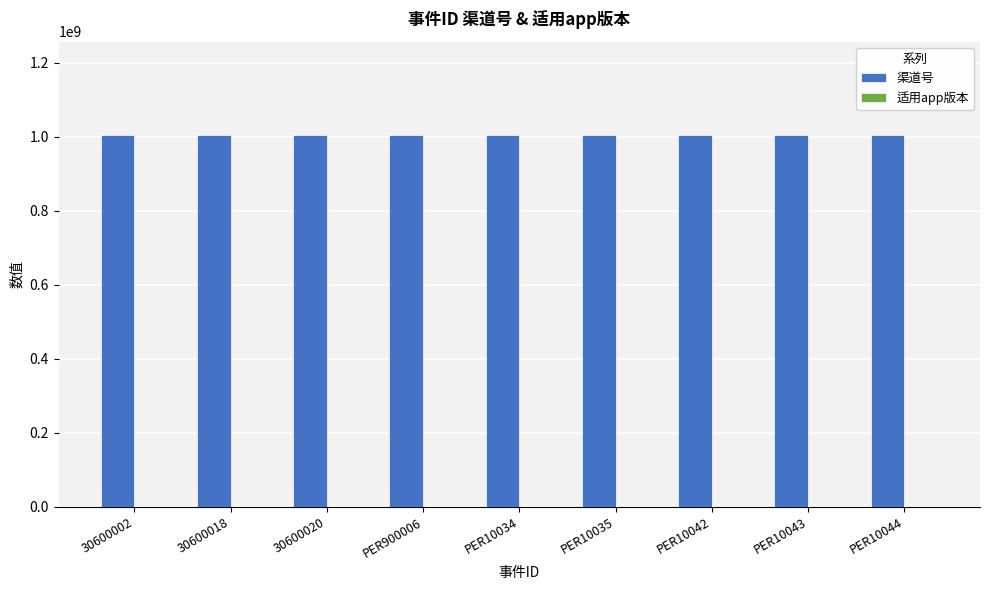

What is the maximum value shown in the chart?

1006032004